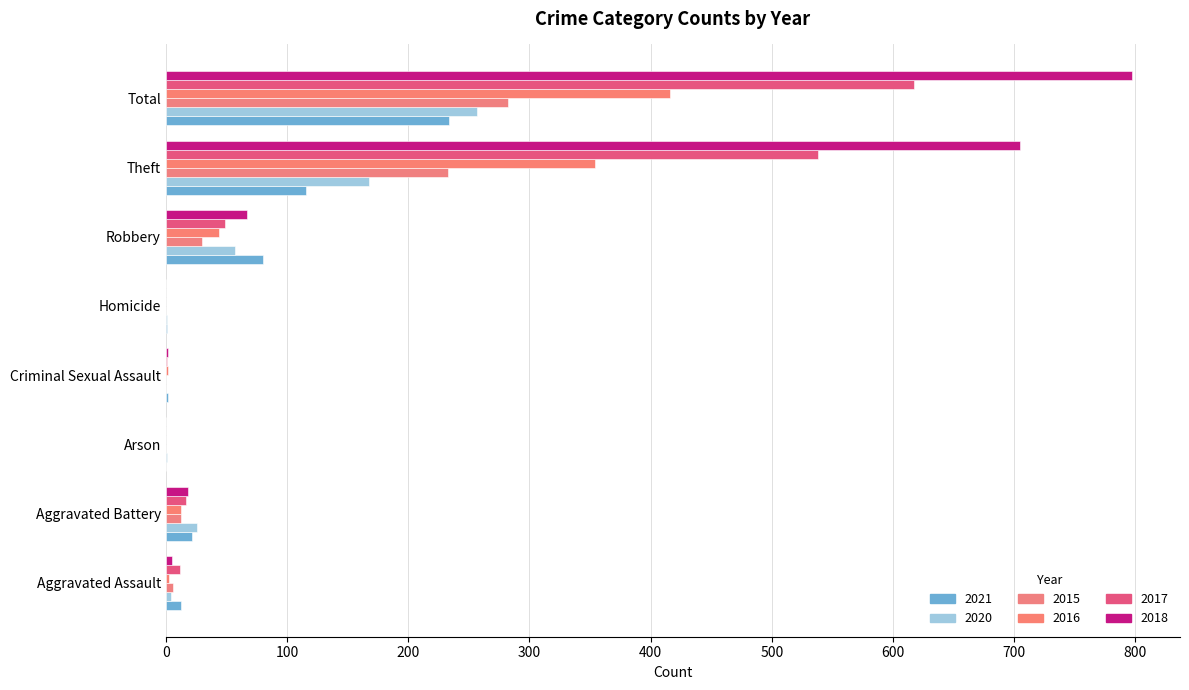

Is it true that 2016 equals 3 at Aggravated Assault?

True